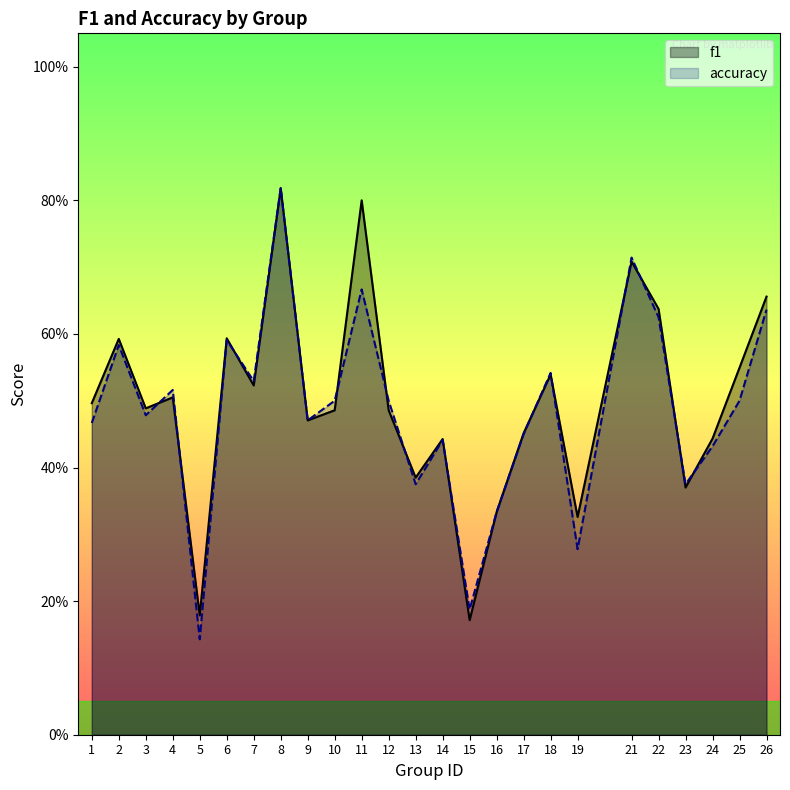

What is the minimum value shown in the chart?

0.1